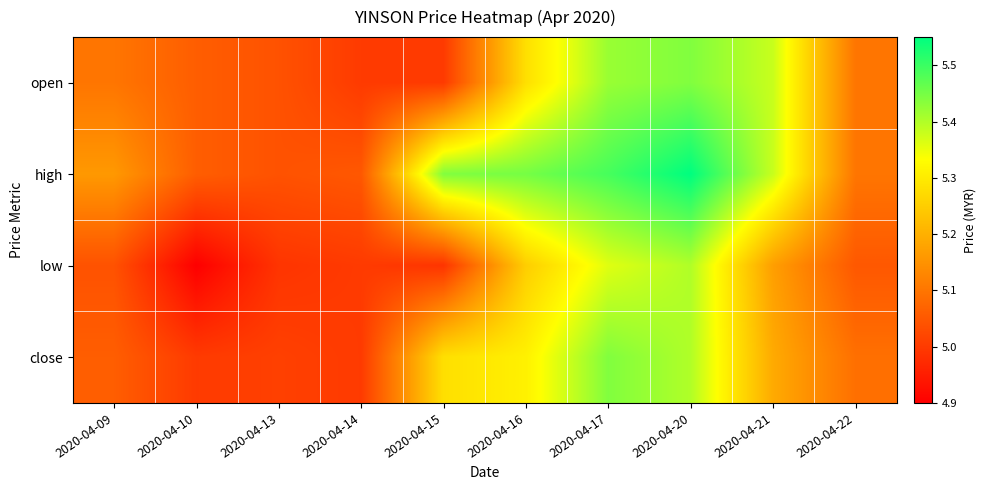

How many distinct data groups are displayed?

4